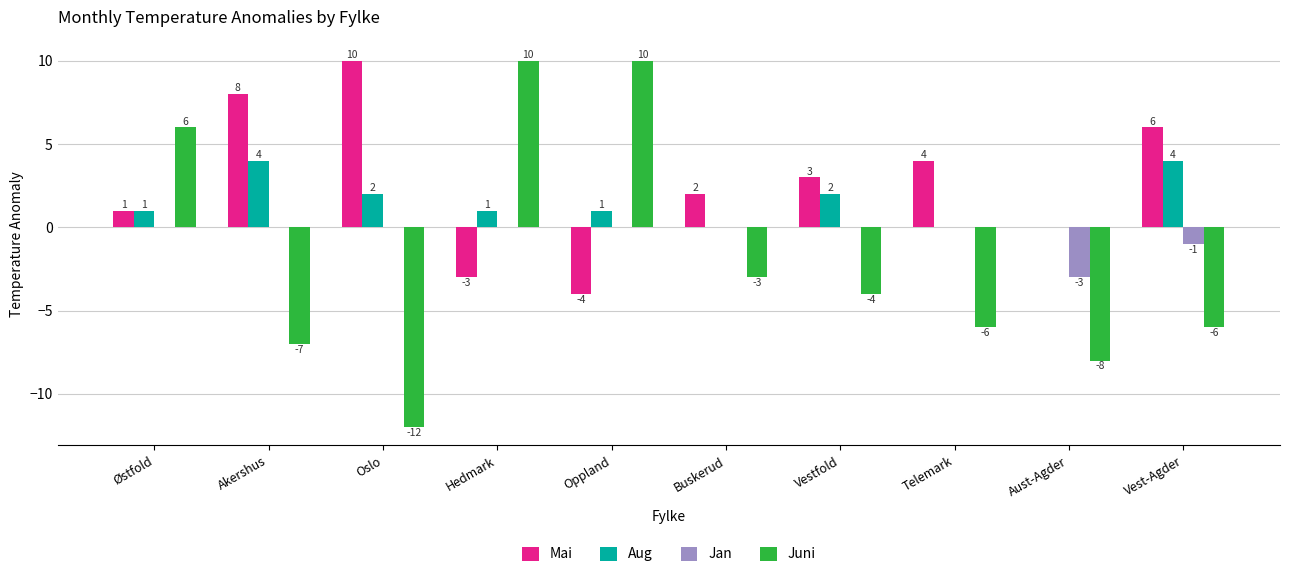

Reading left to right, list all the values displayed in this chart.

Mai: 1	8	10	-3	-4	2	3	4	0	6
Aug: 1	4	2	1	1	0	2	0	0	4
Jan: 0	0	0	0	0	0	0	0	-3	-1
Juni: 6	-7	-12	10	10	-3	-4	-6	-8	-6